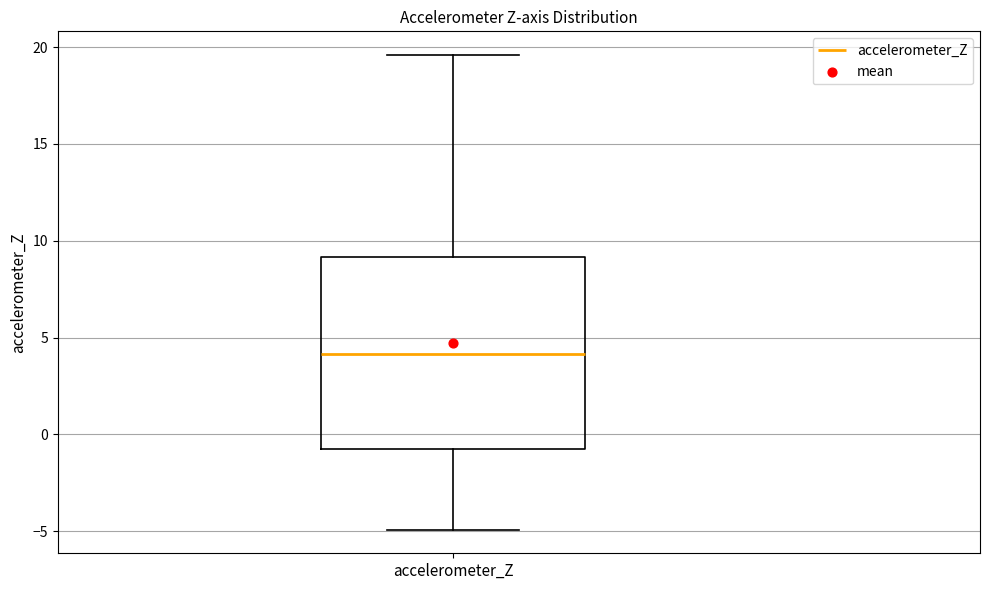

Read this box plot against the y-axis: the position of the median line, the range covered by the box, and the ends of both whiskers. The values are not printed on the chart, so give them approximately, as read against the axis.

median 4.0, box -1.0 to 9.0, whiskers -5.0 to 19.5